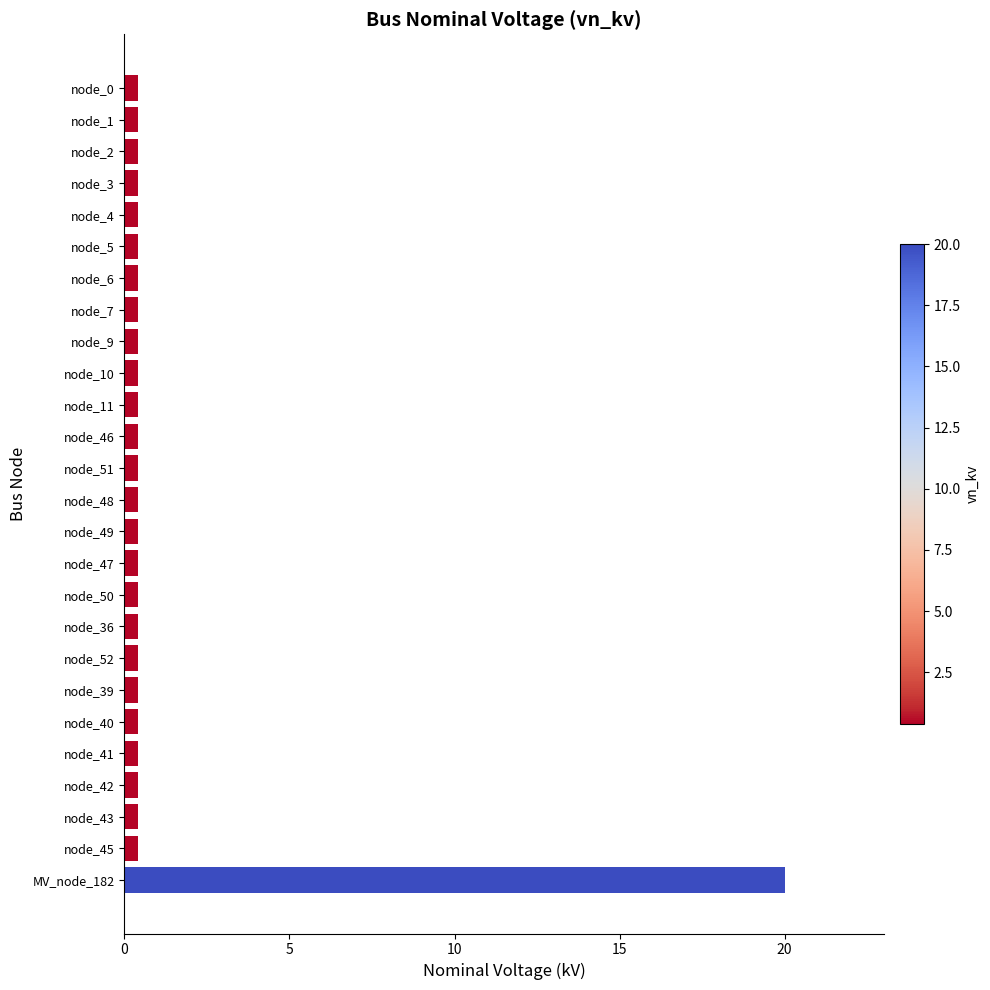

The value at MV_node_182 is 20.0. True or false?

True